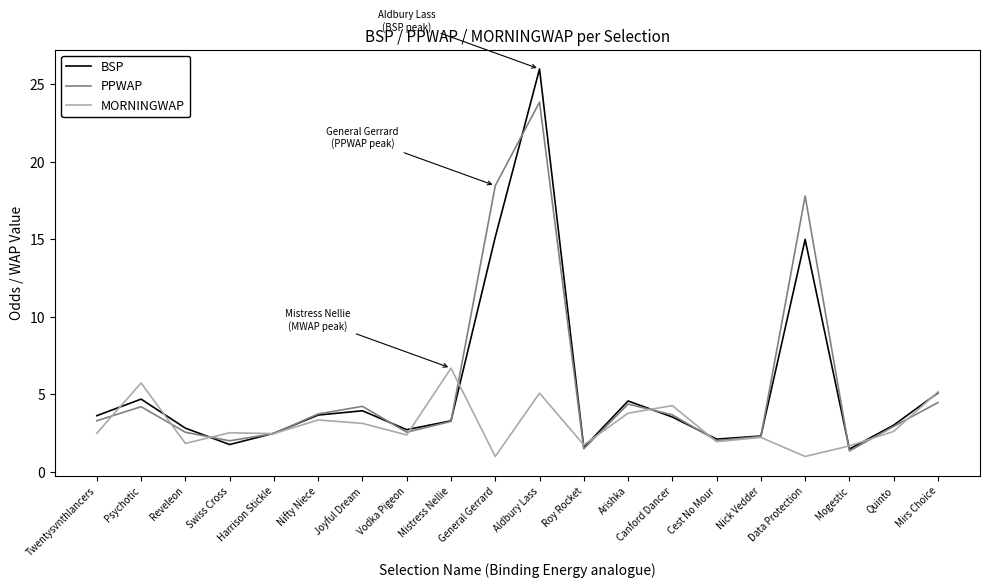

What are all the series names shown in the legend?

BSP, PPWAP, MORNINGWAP